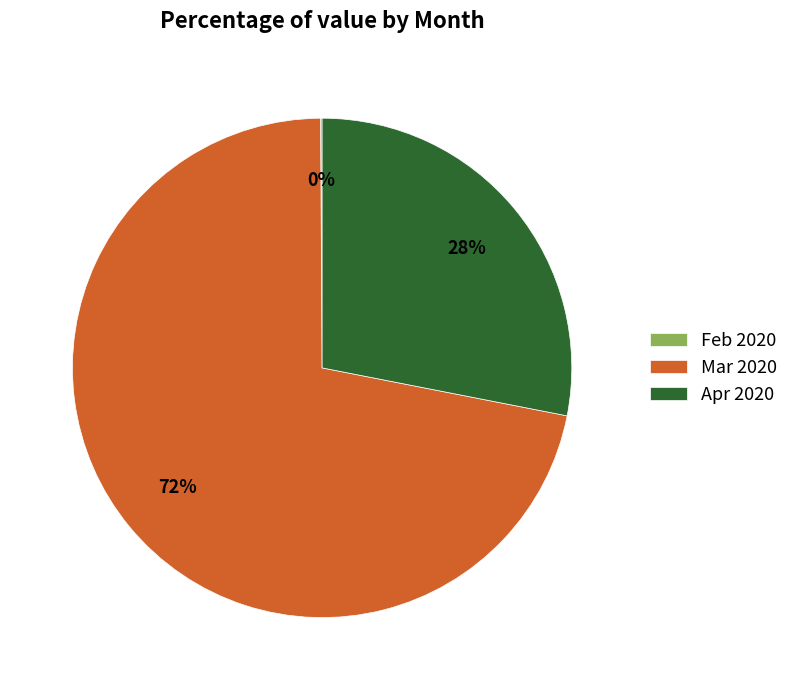

What percentage is the Apr 2020 slice, to the nearest percent?

28%